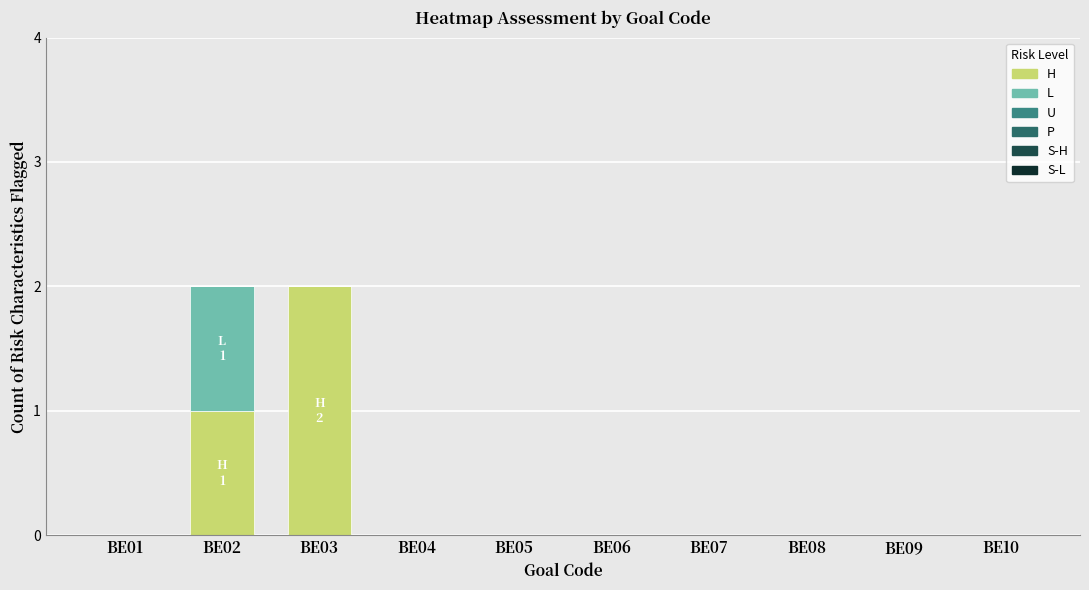

Is it true that H equals 0 at BE06?

True